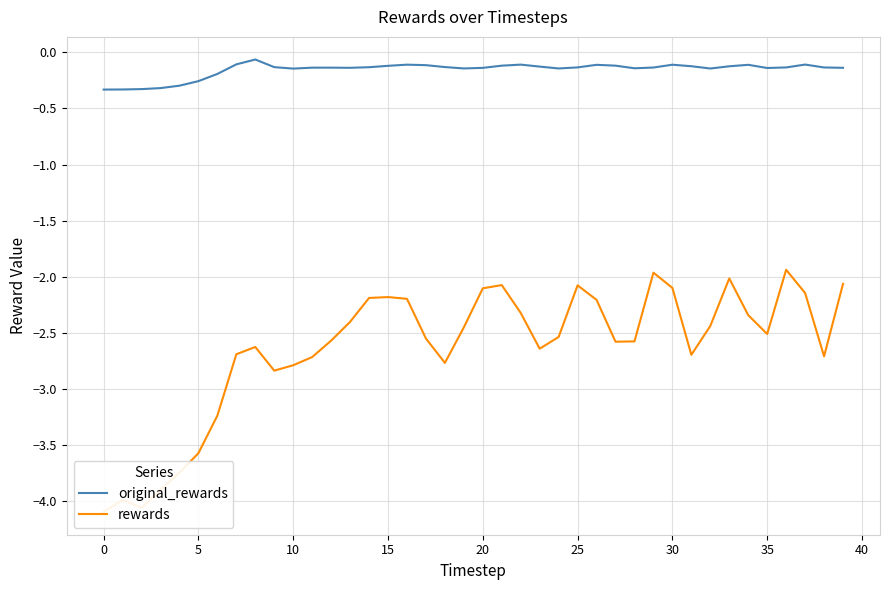

What is the difference between the second highest and second lowest values in the rewards series?

2.1